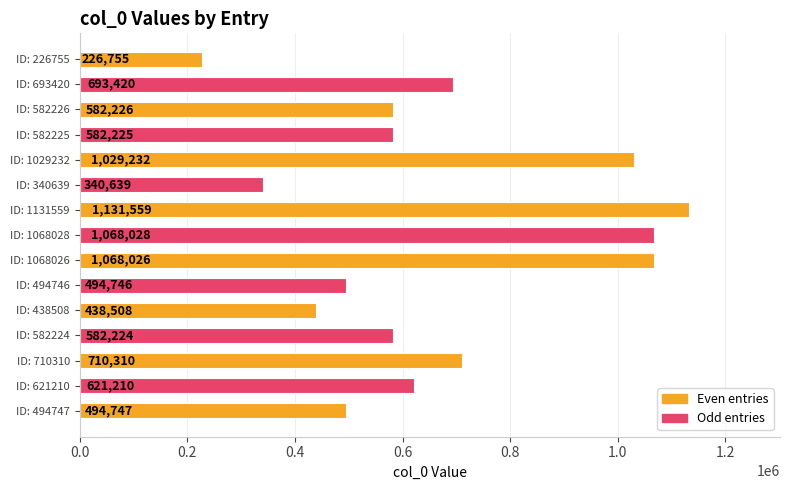

Rank the categories by value from lowest to highest.

ID: 226755, ID: 340639, ID: 438508, ID: 494746, ID: 494747, ID: 582224, ID: 582225, ID: 582226, ID: 621210, ID: 693420, ID: 710310, ID: 1029232, ID: 1068026, ID: 1068028, ID: 1131559